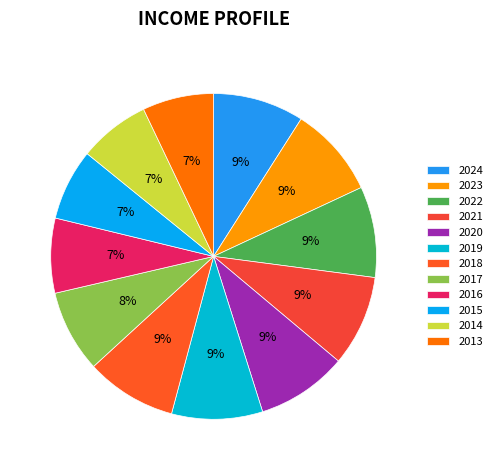

To the nearest percent, what is the difference between the largest and smallest slice percentages?

2%